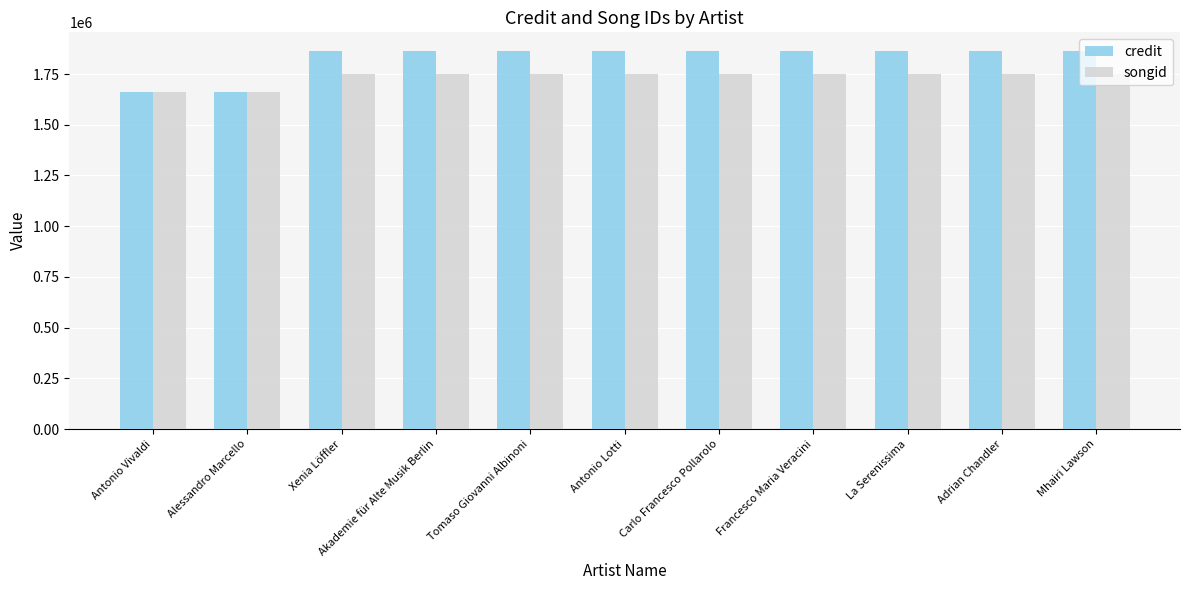

How many bars are there in each group?

2